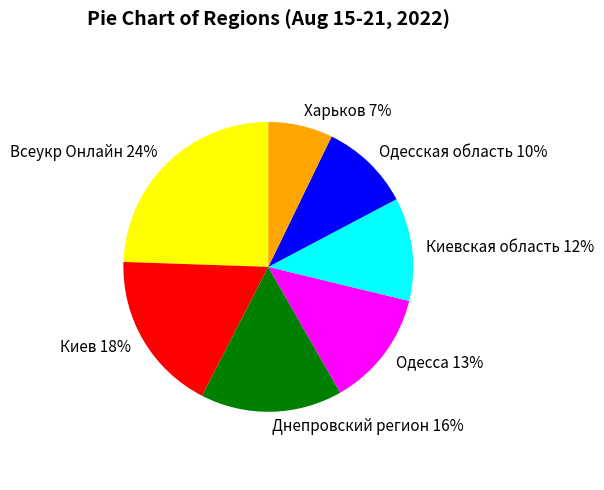

Is it true that Днепровский регион is 16% of the pie?

True